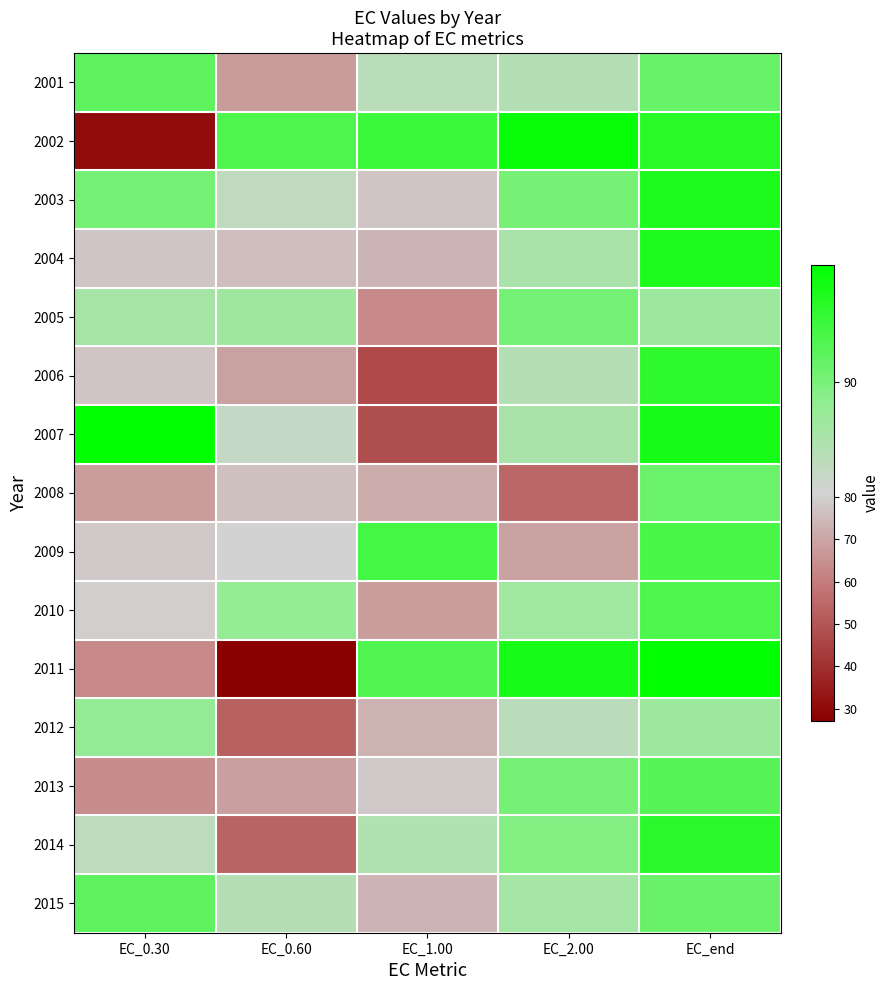

Reading left to right, list all the values displayed in this chart.

2001: EC_0.30=92.2	EC_0.60=67.6	EC_1.00=83.8	EC_2.00=84.3	EC_end=91.4
2002: EC_0.30=30.4	EC_0.60=93.5	EC_1.00=94.9	EC_2.00=98.9	EC_end=96.5
2003: EC_0.30=90.5	EC_0.60=83.1	EC_1.00=77.4	EC_2.00=90.3	EC_end=97.3
2004: EC_0.30=77.9	EC_0.60=76.2	EC_1.00=73.6	EC_2.00=85.4	EC_end=97.3
2005: EC_0.30=85.9	EC_0.60=86.6	EC_1.00=63.0	EC_2.00=90.5	EC_end=87.0
2006: EC_0.30=77.3	EC_0.60=68.9	EC_1.00=46.8	EC_2.00=84.4	EC_end=96.0
2007: EC_0.30=99.5	EC_0.60=82.4	EC_1.00=47.9	EC_2.00=85.4	EC_end=97.7
2008: EC_0.30=68.1	EC_0.60=76.3	EC_1.00=71.5	EC_2.00=54.8	EC_end=91.2
2009: EC_0.30=78.7	EC_0.60=80.6	EC_1.00=94.3	EC_2.00=69.0	EC_end=93.9
2010: EC_0.30=79.7	EC_0.60=87.9	EC_1.00=68.2	EC_2.00=86.5	EC_end=93.5
2011: EC_0.30=63.2	EC_0.60=27.2	EC_1.00=93.2	EC_2.00=97.7	EC_end=99.3
2012: EC_0.30=87.7	EC_0.60=52.9	EC_1.00=73.2	EC_2.00=83.6	EC_end=86.9
2013: EC_0.30=63.8	EC_0.60=68.7	EC_1.00=78.7	EC_2.00=90.3	EC_end=92.8
2014: EC_0.30=83.3	EC_0.60=53.9	EC_1.00=84.7	EC_2.00=89.4	EC_end=96.2
2015: EC_0.30=92.2	EC_0.60=84.2	EC_1.00=73.8	EC_2.00=85.9	EC_end=91.4